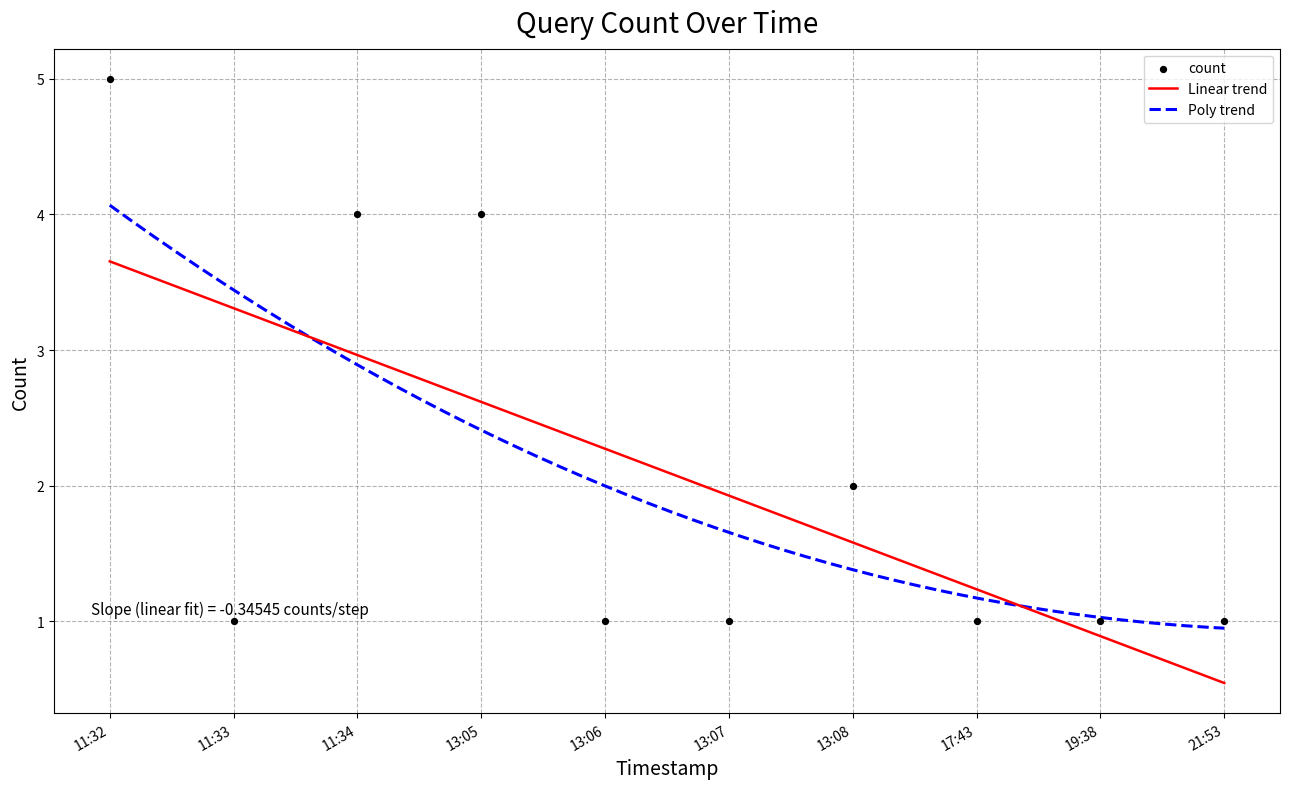

What is the change in value from 13:05 to 13:07?

-3